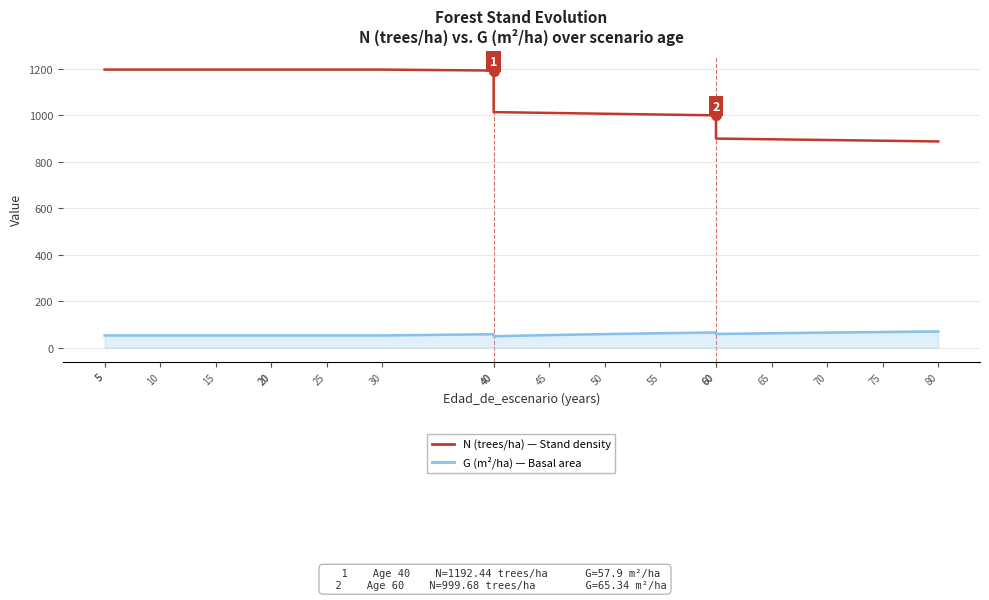

What is the minimum value for N (trees/ha)?

887.4